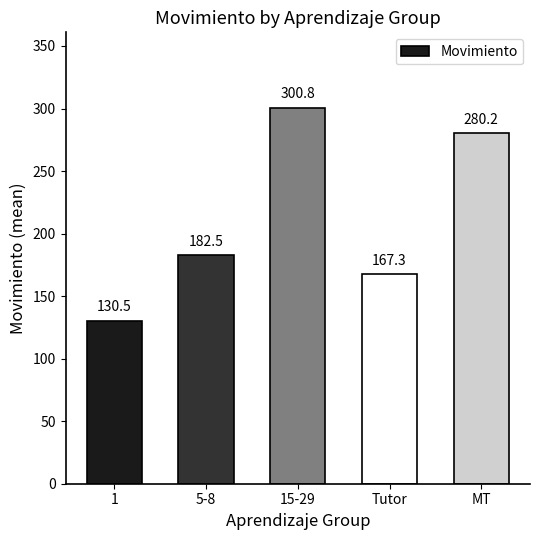

Where does the data first go above 182?

5-8